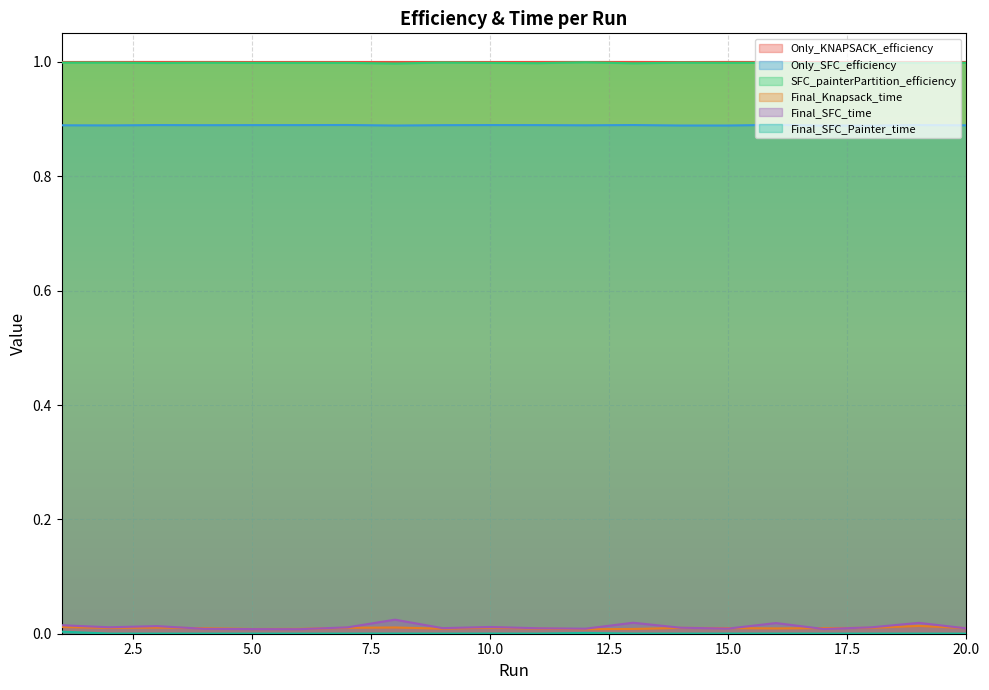

True or false: Only_KNAPSACK_efficiency and Final_SFC_Painter_time cross at least once.

False